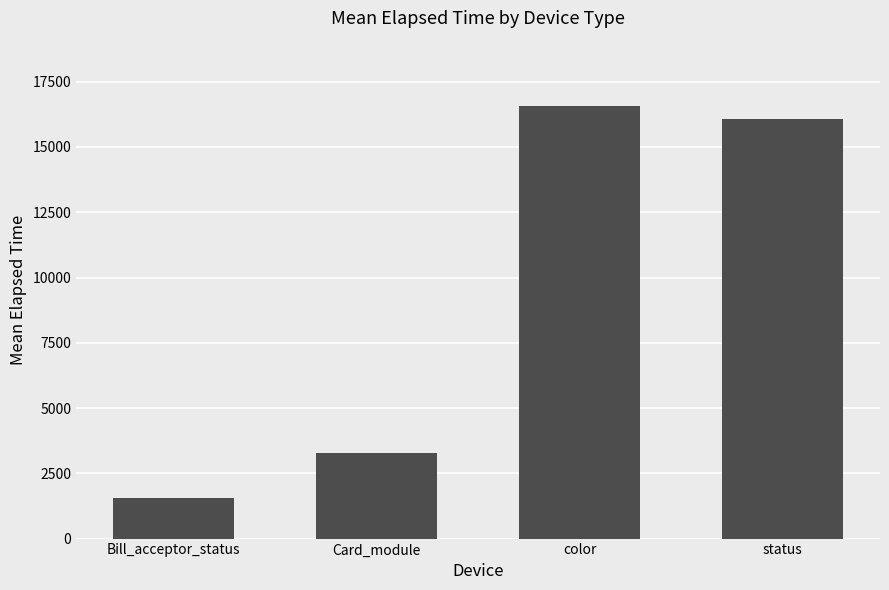

Which has a higher value, status or color?

color